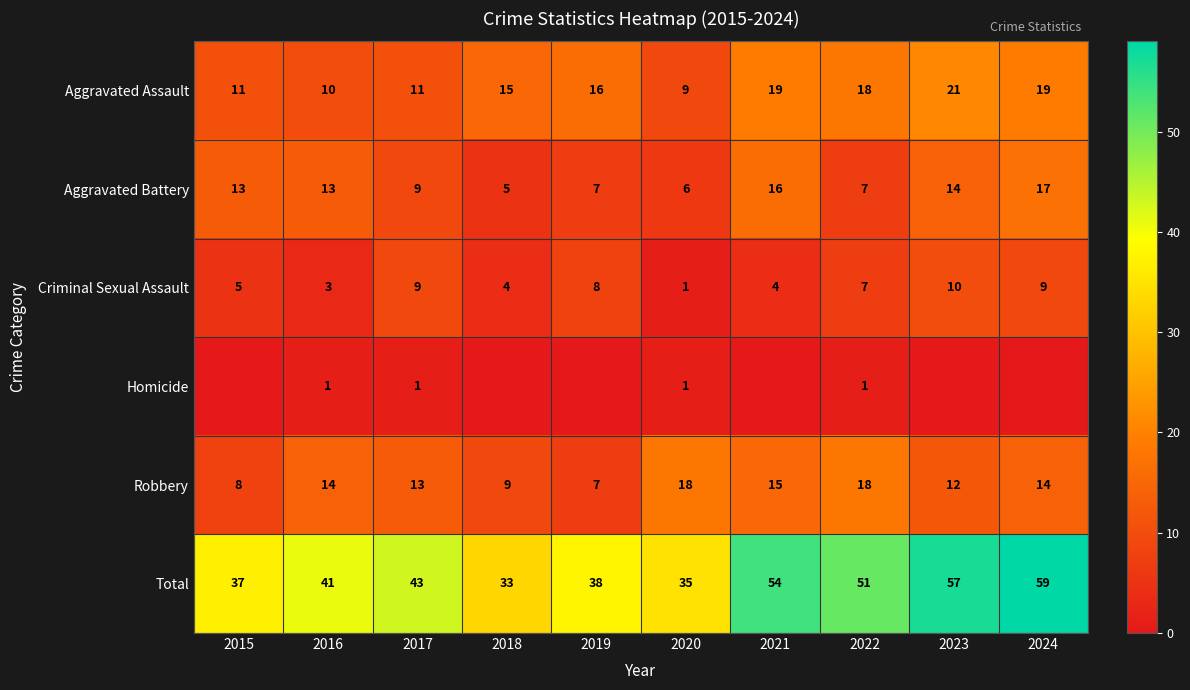

The Aggravated Battery series shows 22 at 2015. True or false?

False